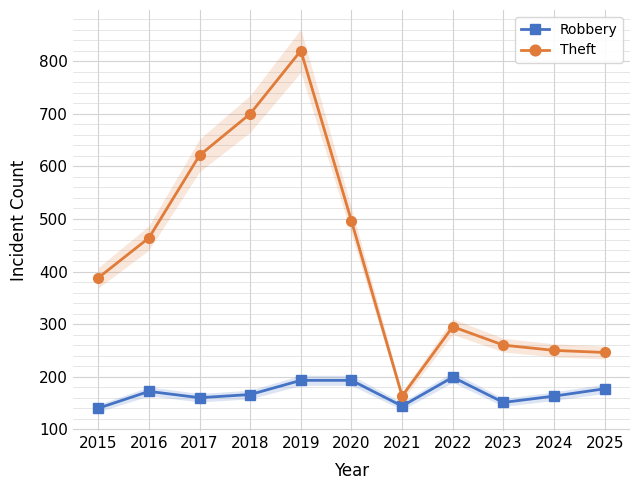

Where does the Theft series first go above 388?

2016